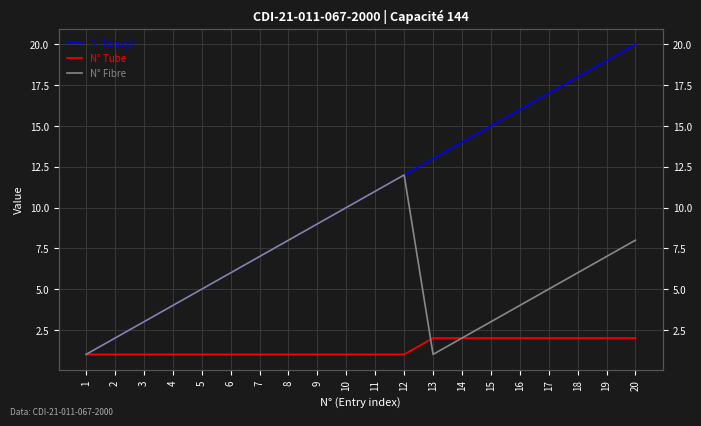

True or false: N° Fibre has a value of 6 at 11.

False